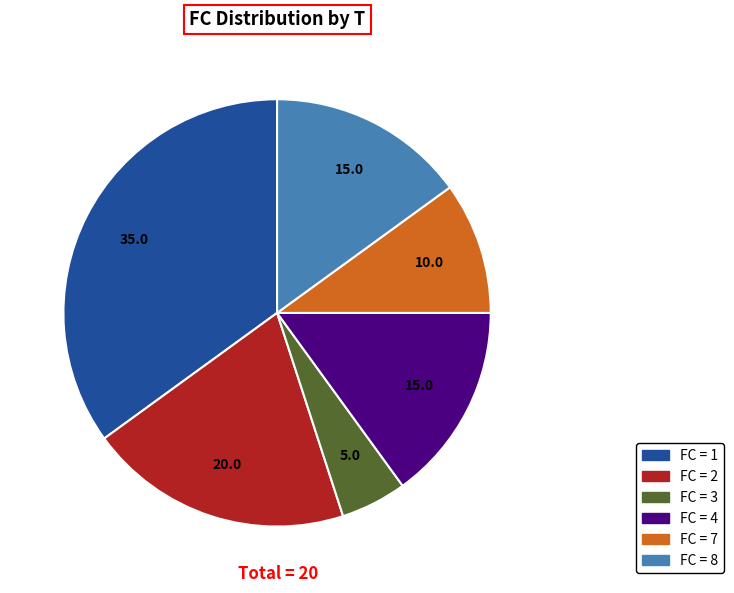

Is there any slice that represents more than half of the pie?

No